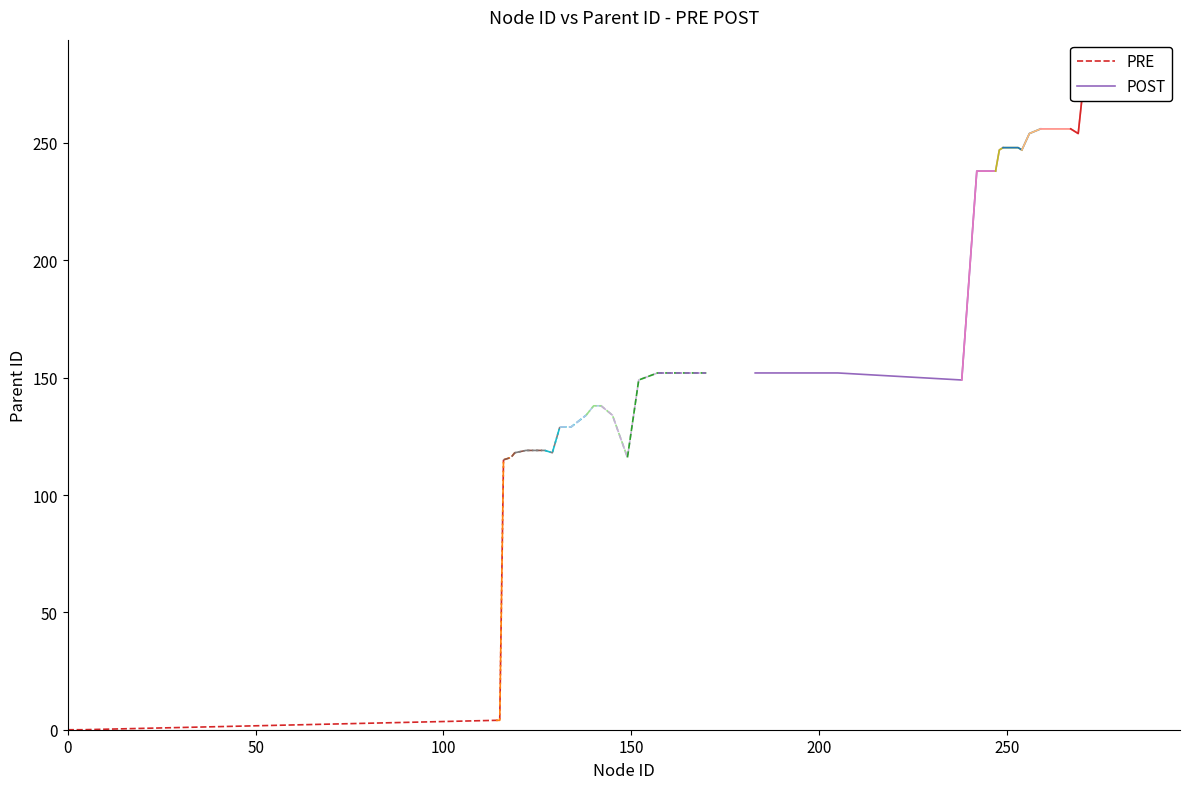

How many data points in POST are above 152?

2